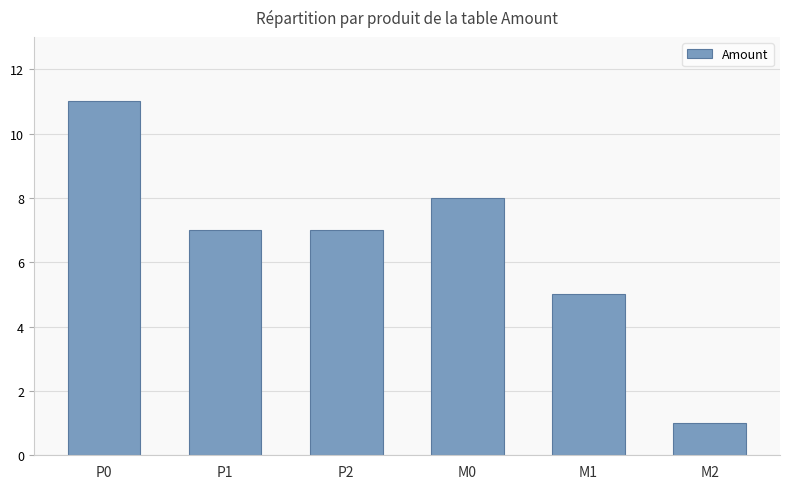

How many values are between 5 and 8?

4